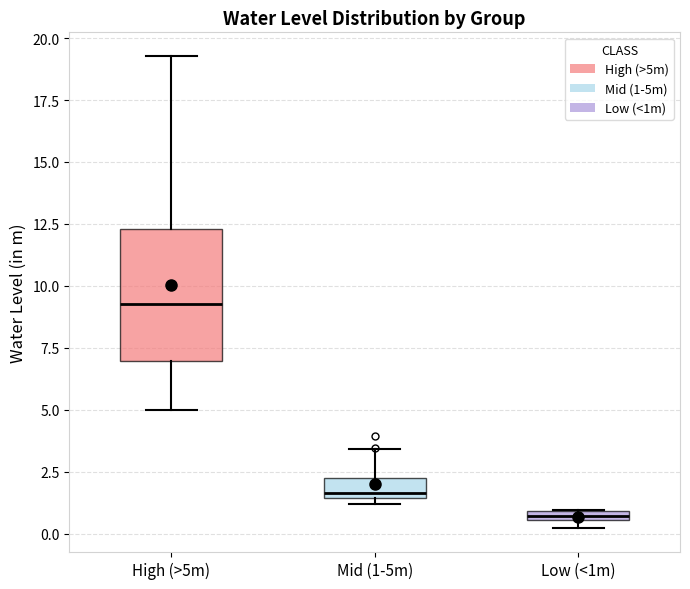

Where is the lower edge of the box for Low (<1m) on the y-axis? The values are not printed on the chart, so give them approximately, as read against the axis.

0.5